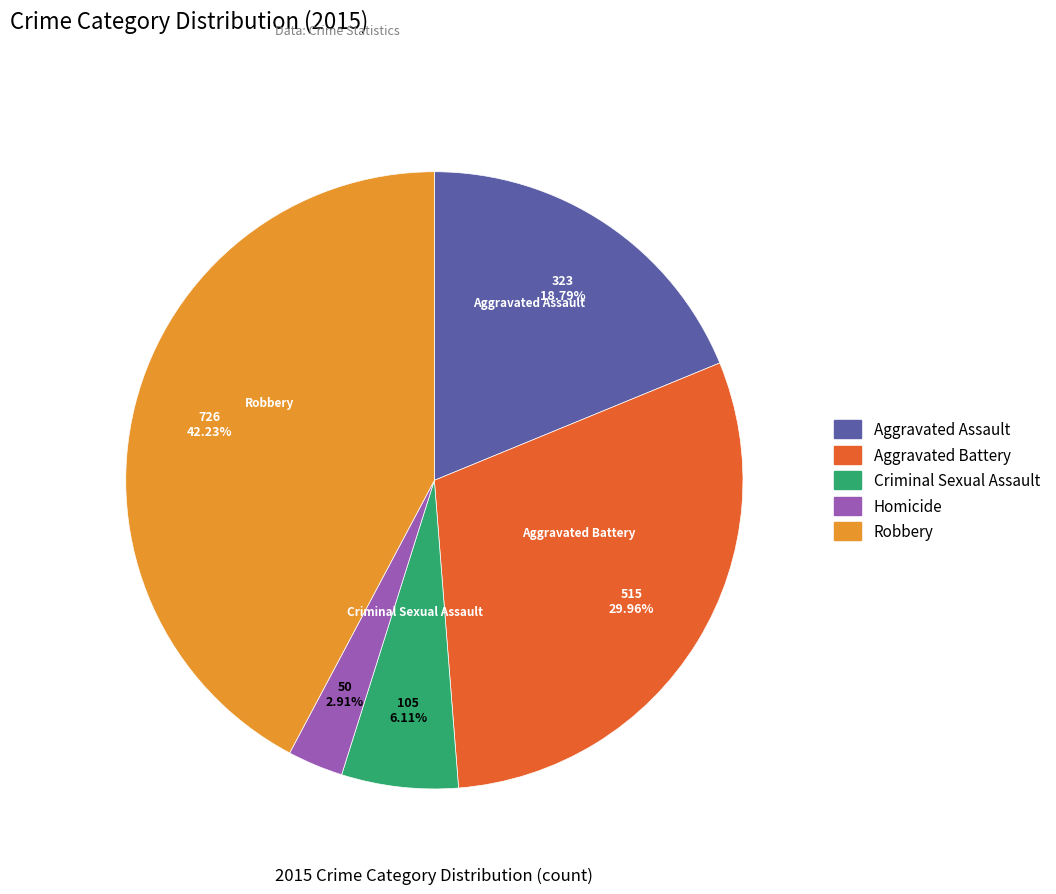

To the nearest percent, what is the average slice percentage?

20%